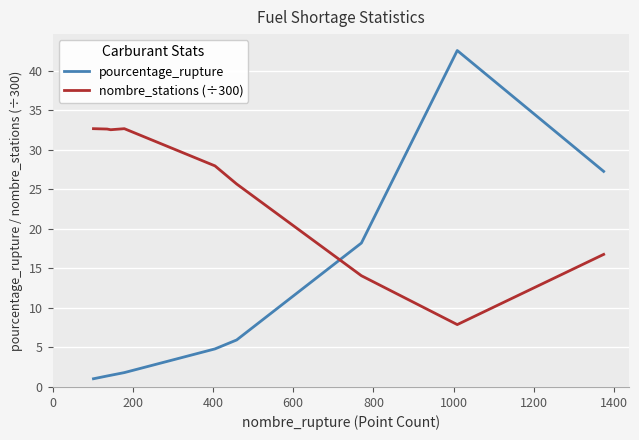

Which series has the largest total across all categories?

nombre_stations (÷300)